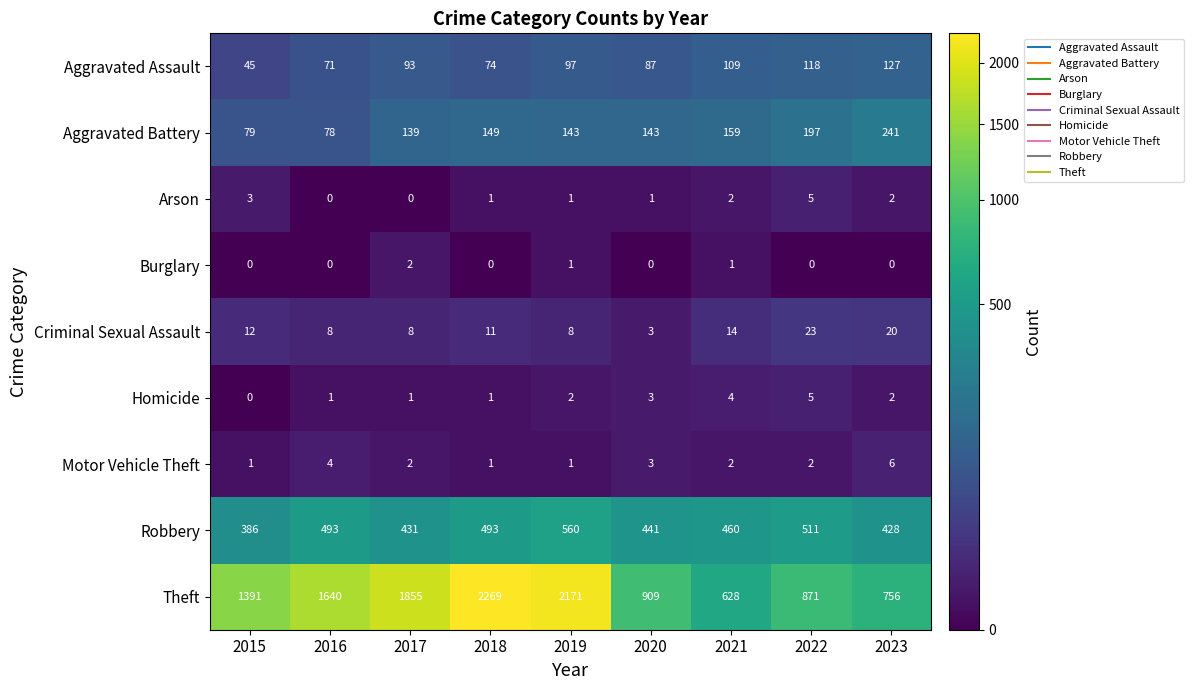

At which category is the sum across all series the highest?

2018